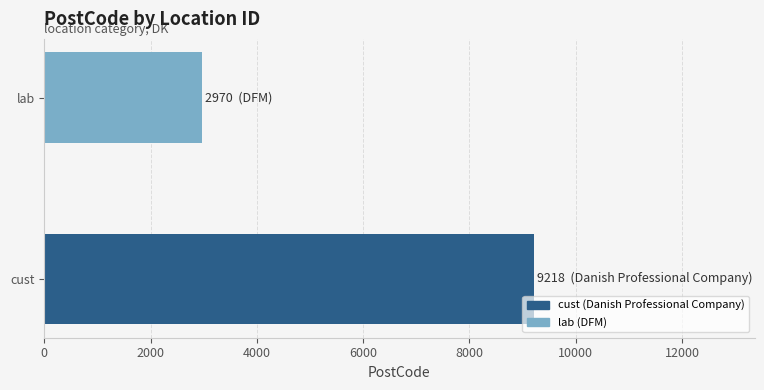

Reading top to bottom, transcribe all the data shown in this chart.

lab=2970	cust=9218